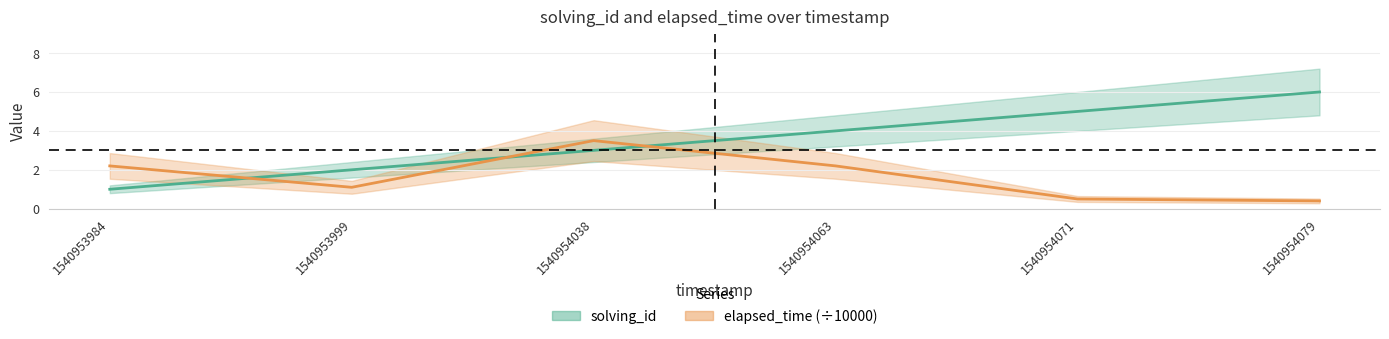

Between 1540953999 and 1540954079, which series saw the biggest shift?

solving_id